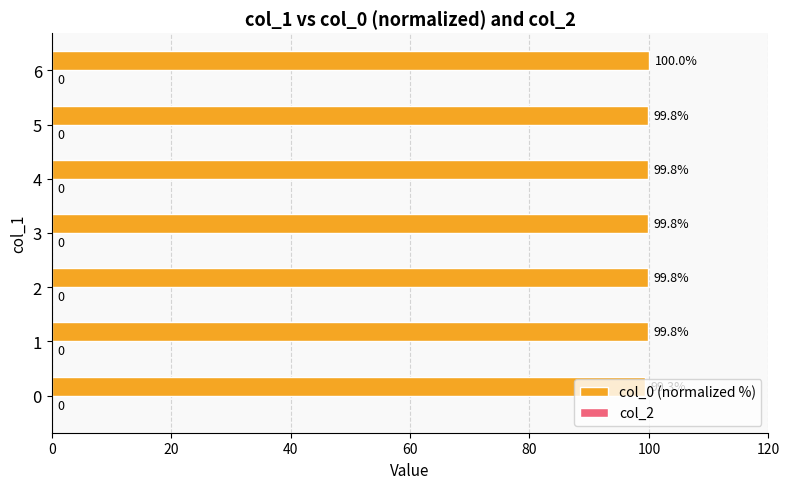

The chart shows a value of 59.1 at 1. True or false?

False